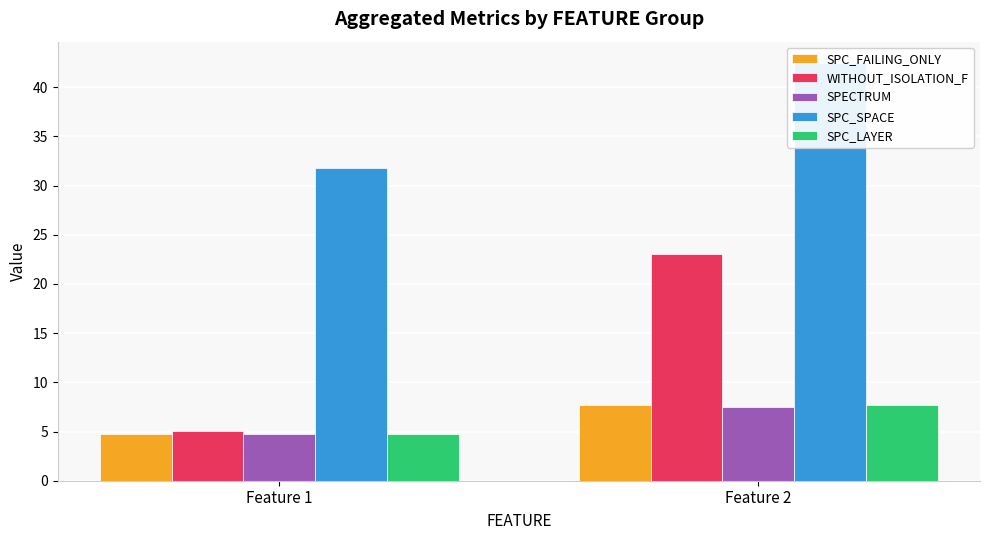

Which series has the largest total across all categories?

SPC_SPACE